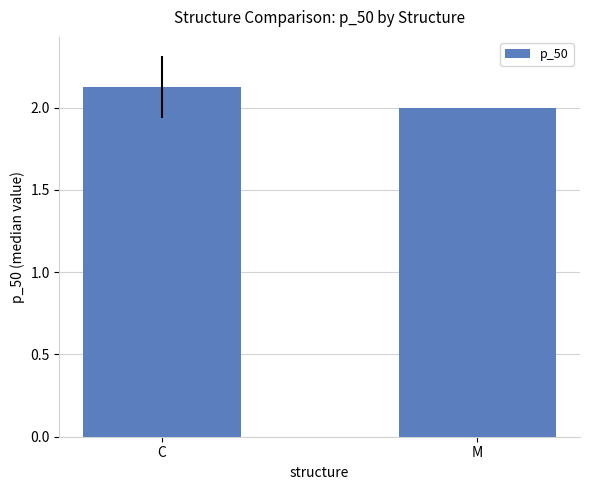

What is the minimum value shown in the chart?

2.0